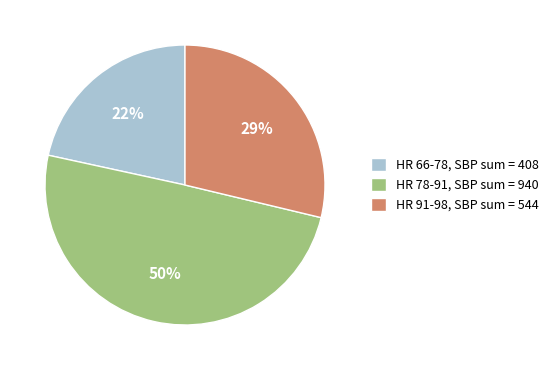

To the nearest percent, what is the difference between the largest and smallest slice percentages?

28%